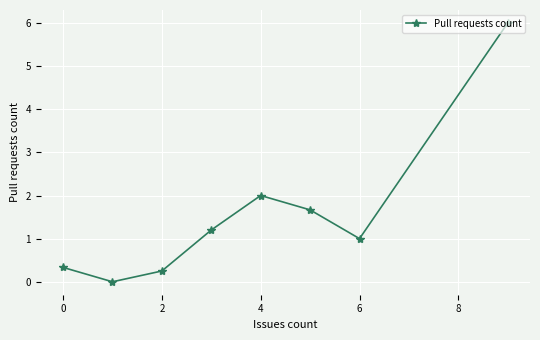

How many values are above zero?

7